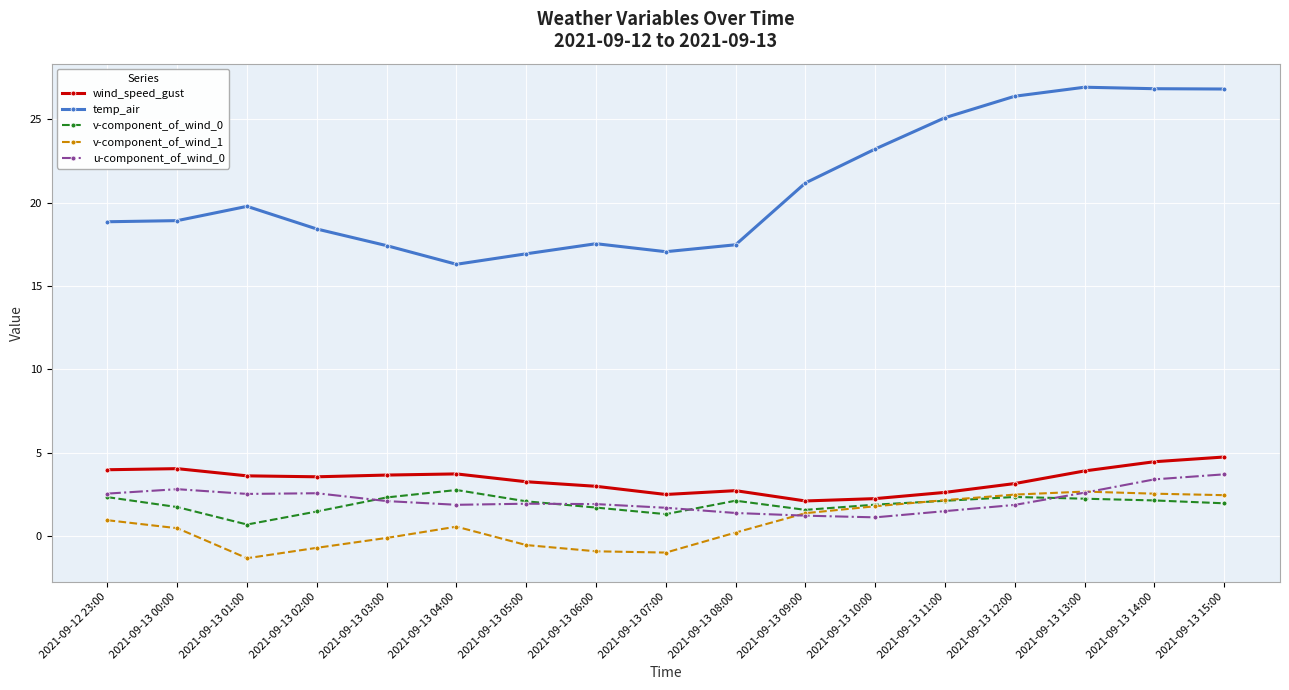

True or false: temp_air and u-component_of_wind_0 cross at least once.

False